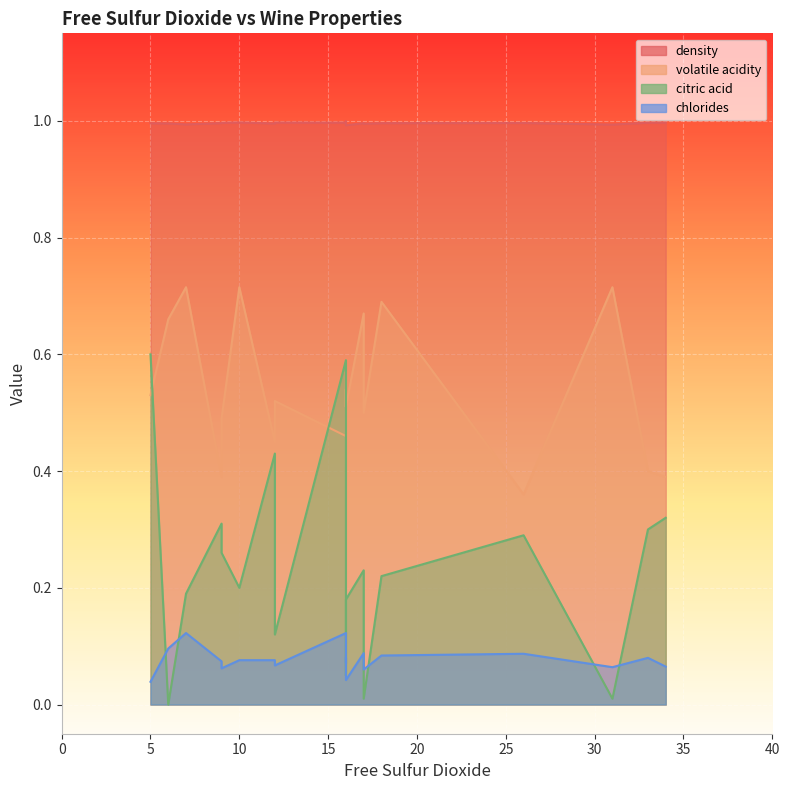

Count the volatile acidity values in the range 0 to 1.

20